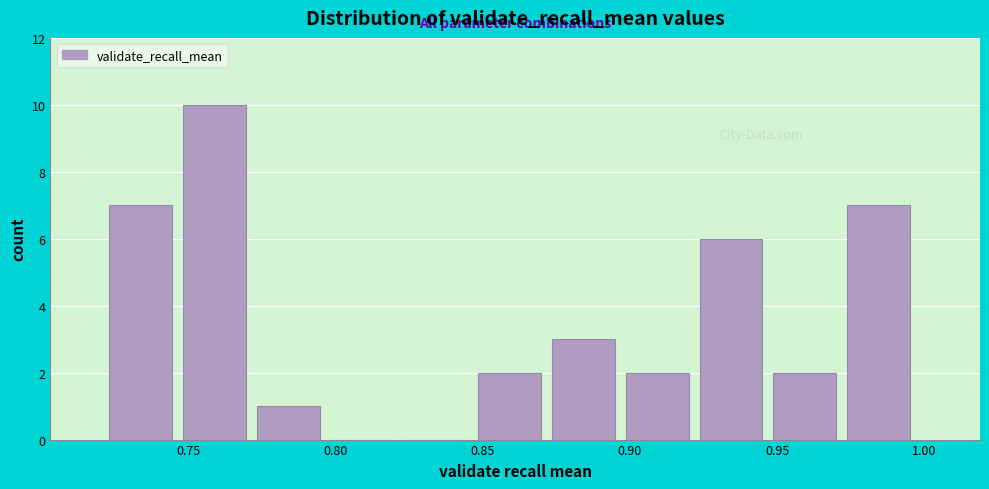

How tall is the bar that spans 0.975 to 1.000 on the x-axis? Neither the bar edges nor the heights are printed on the chart, so give them approximately, as read against the axes.

7